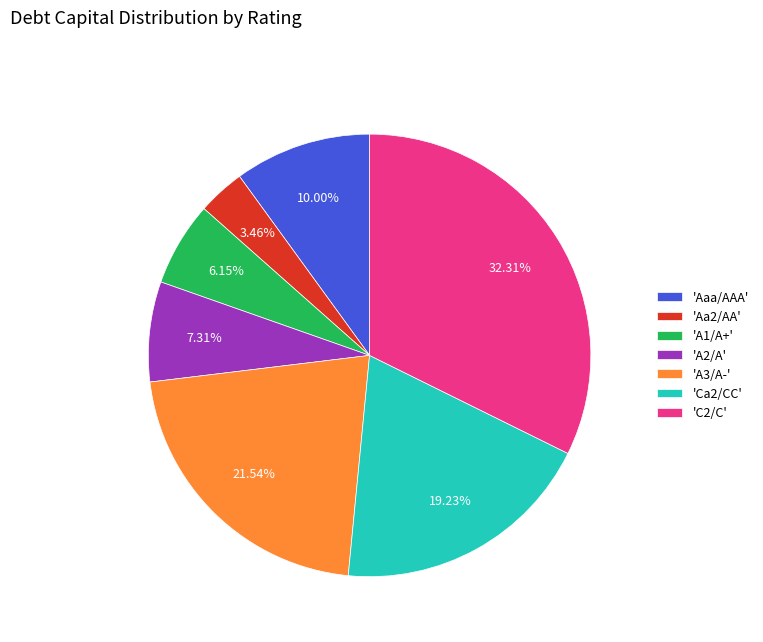

Rank the categories by value from highest to lowest.

'C2/C', 'A3/A-', 'Ca2/CC', 'Aaa/AAA', 'A2/A', 'A1/A+', 'Aa2/AA'